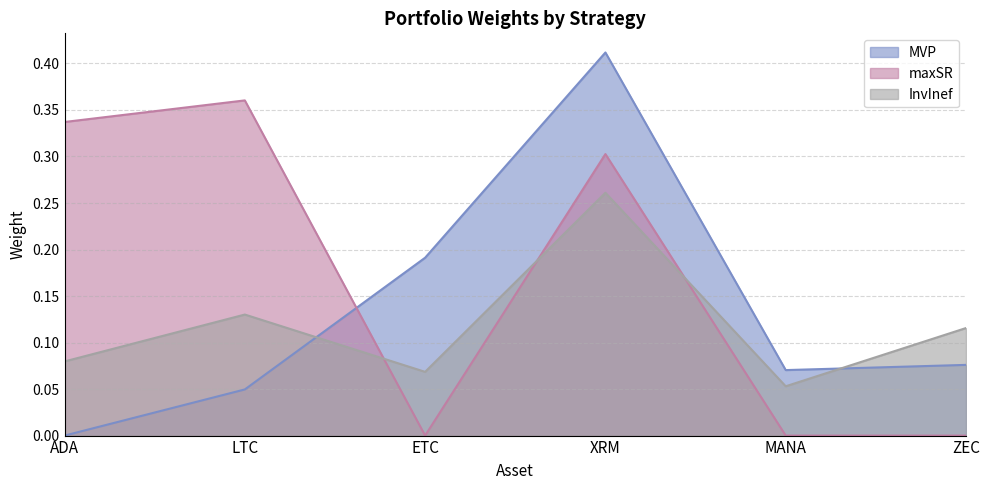

What is the value of the InvInef point at the 1st from the left?

0.1